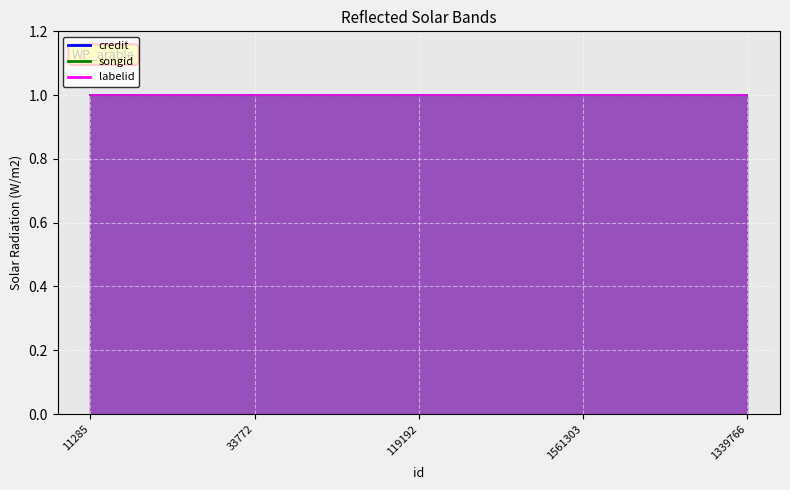

True or false: songid has a value of 3954515 at 11285.

False